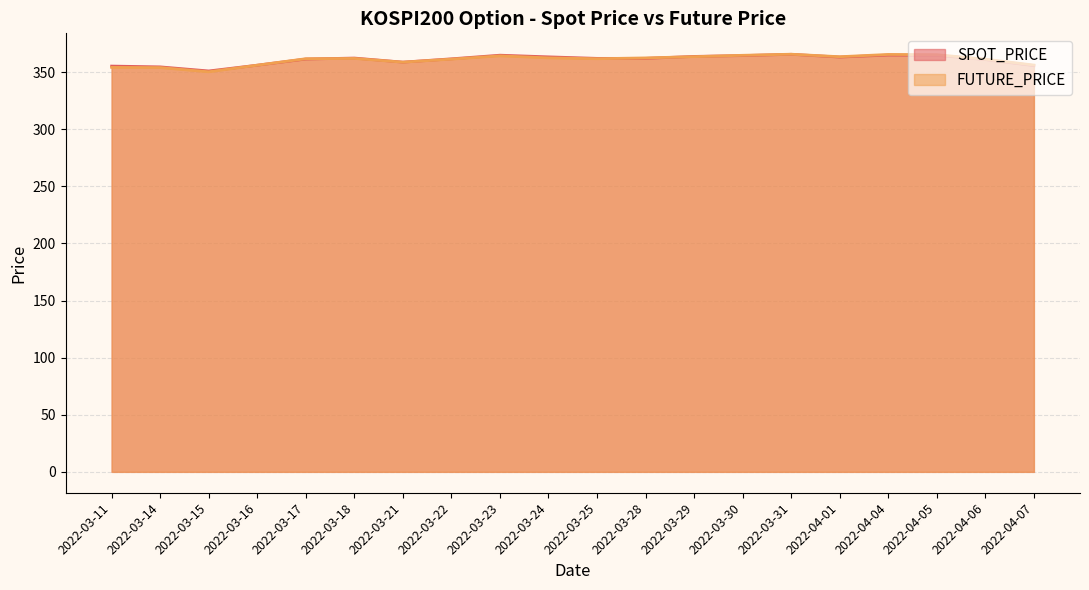

What is the label of the 4th point from the right?

2022-04-04